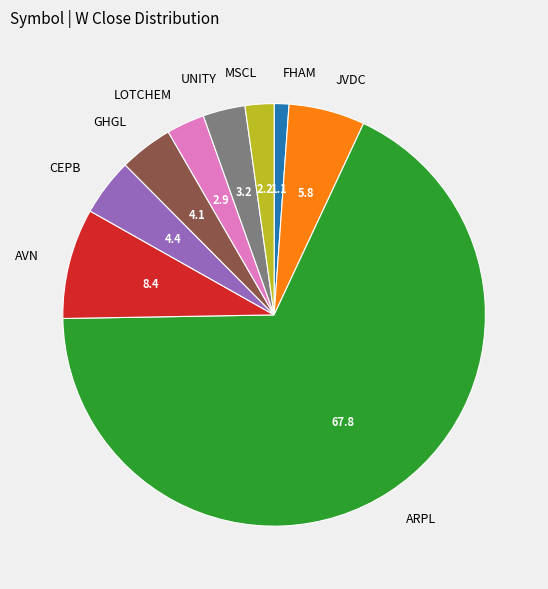

Which has a higher value, JVDC or ARPL?

ARPL